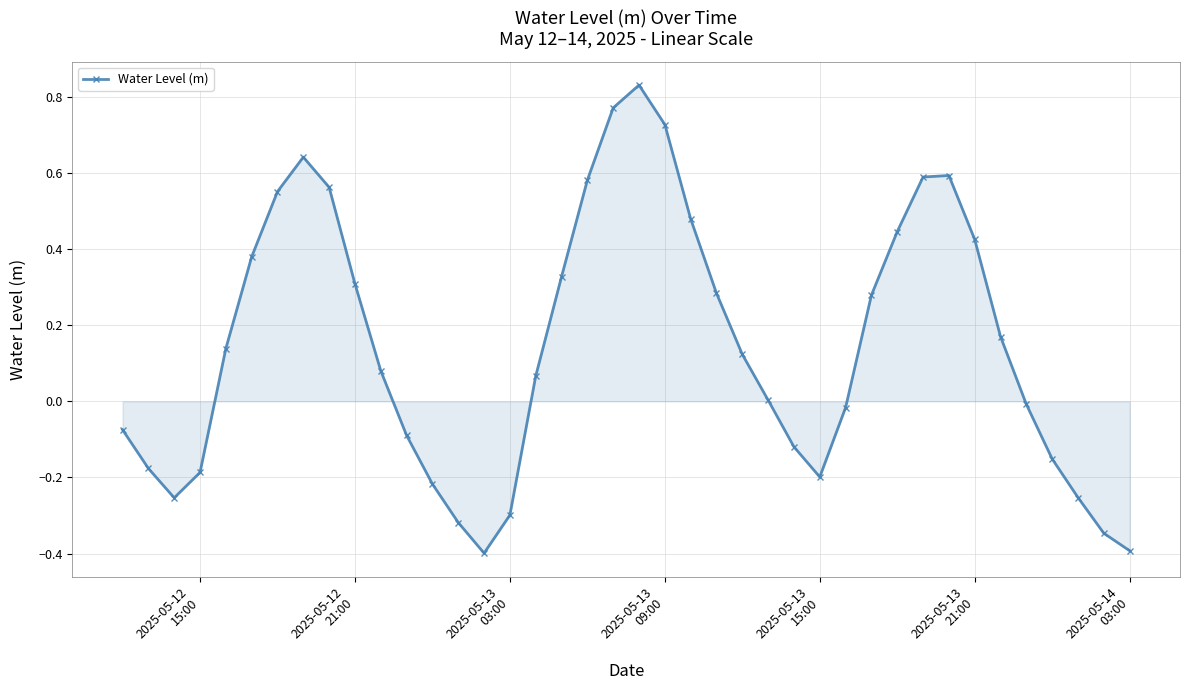

True or false: the data has more than 2 interior local peaks.

True